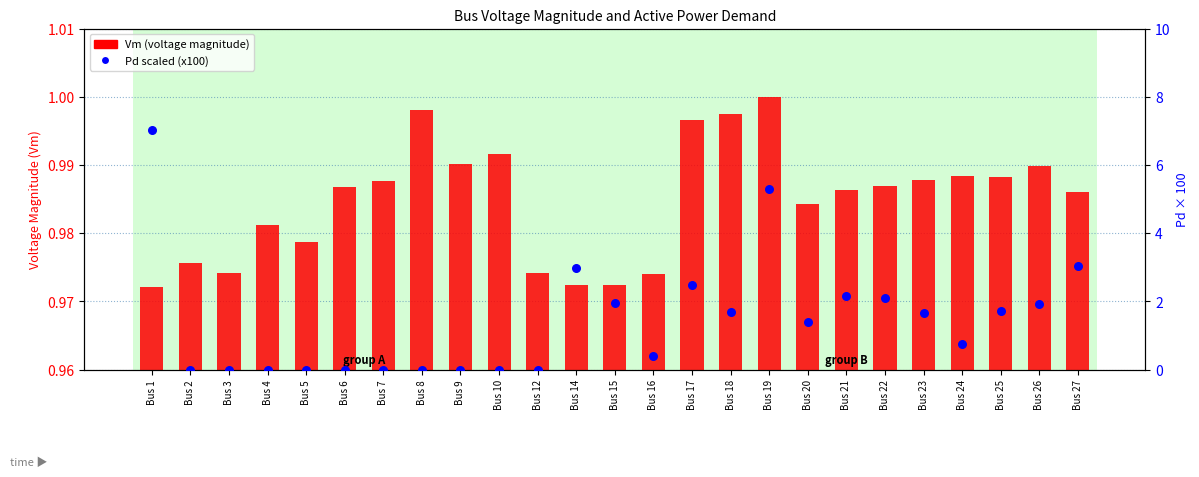

Which series has the largest total across all categories?

Pd scaled (x100)